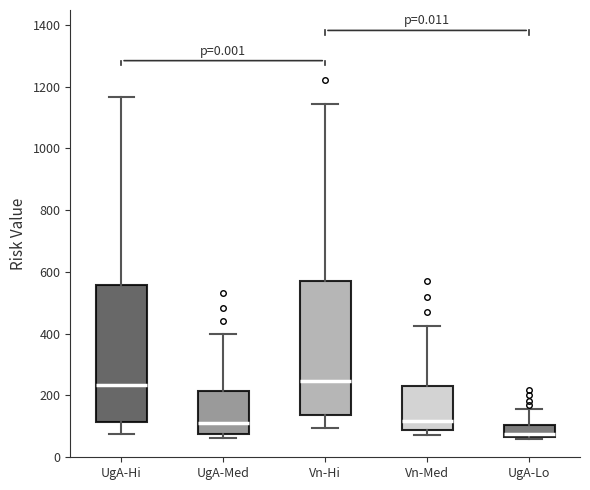

Reading left to right, read every box against the y-axis: the position of its median line, the range the box covers, and the ends of its whiskers. The values are not printed on the chart, so give them approximately, as read against the axis.

UgA-Hi: median 240, box 120 to 560, whiskers 80 to 1160
UgA-Med: median 100, box 80 to 220, whiskers 60 to 400
Vn-Hi: median 240, box 140 to 580, whiskers 100 to 1140
Vn-Med: median 120, box 80 to 240, whiskers 80 (just below the box's lower edge) to 420
UgA-Lo: median 80, box 60 to 100, whiskers 60 to 160